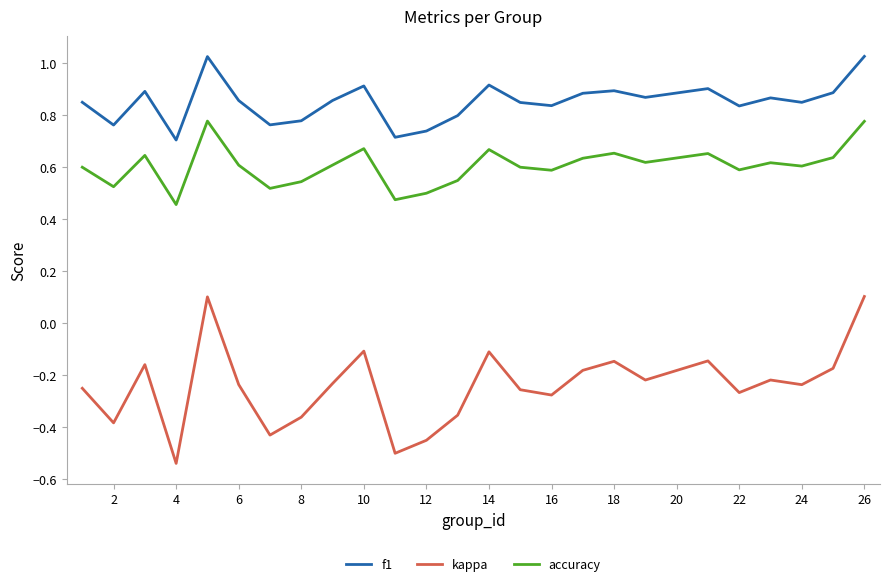

True or false: f1 and accuracy cross at least once.

False